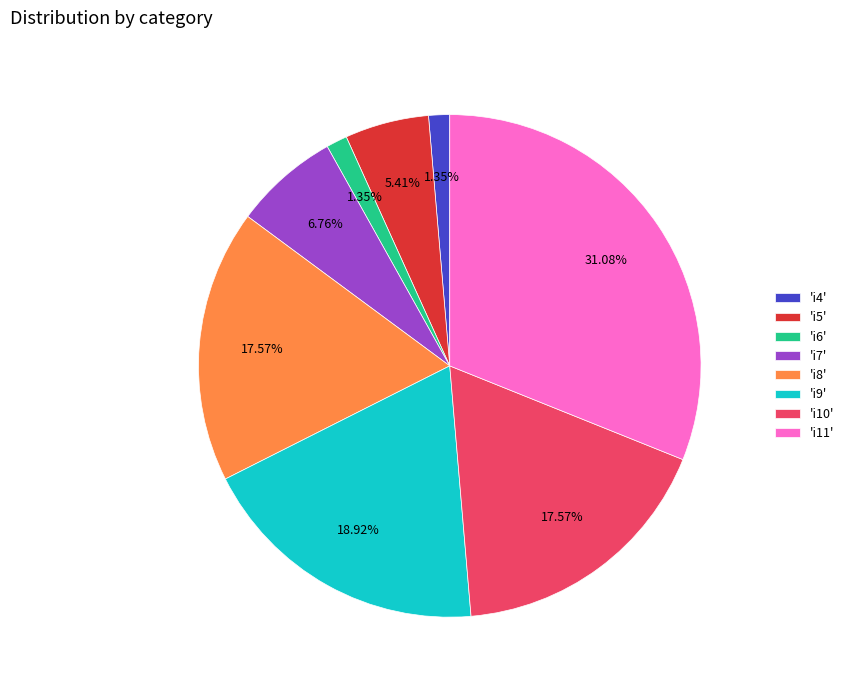

Which has a higher value, 'i5' or 'i9'?

'i9'